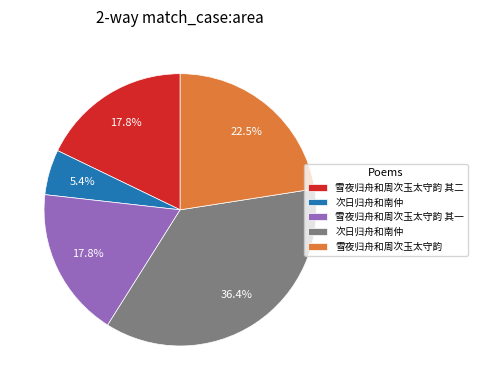

Does any single category account for the majority?

No